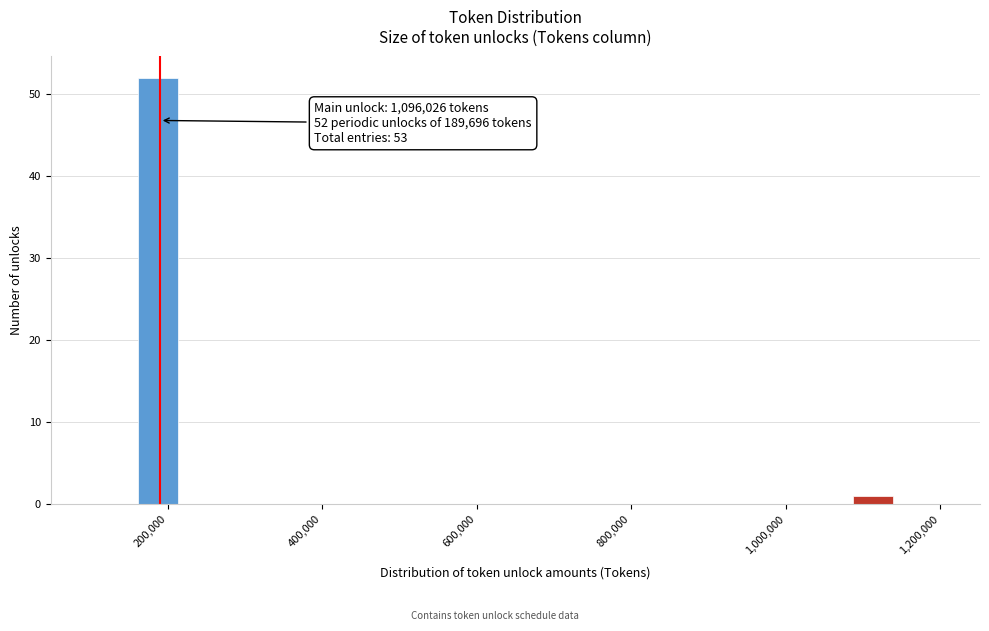

Around what value on the x-axis is the tallest bar? Give the approximate position of its centre, as read against the axis.

180000